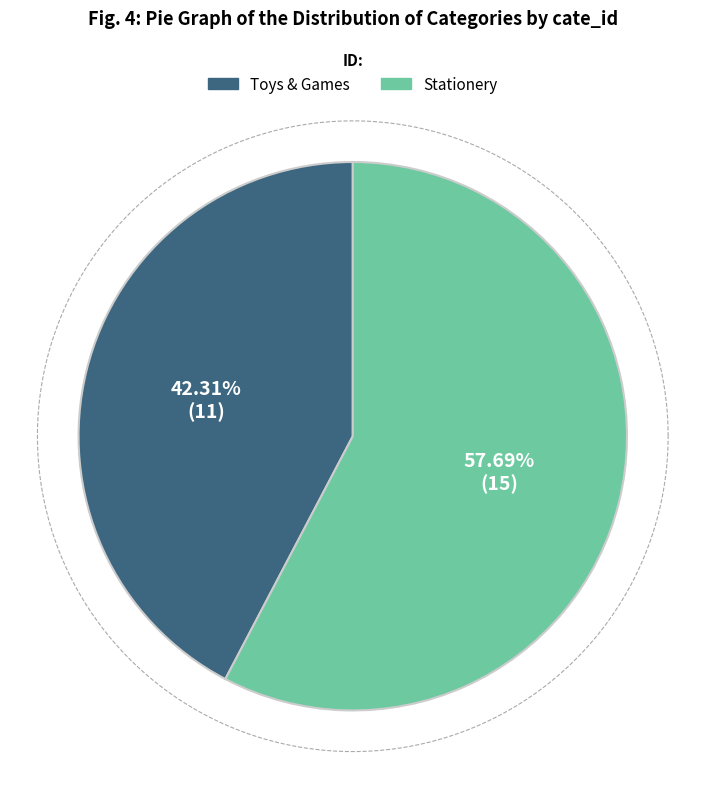

How many segments does this pie chart have?

2